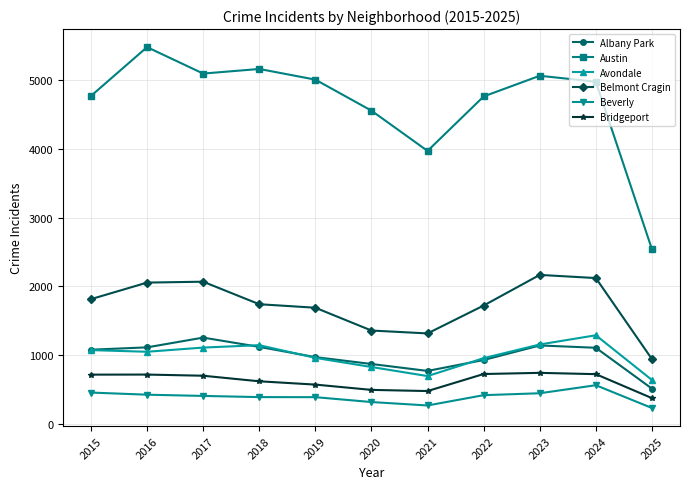

What is the greatest value displayed?

5481